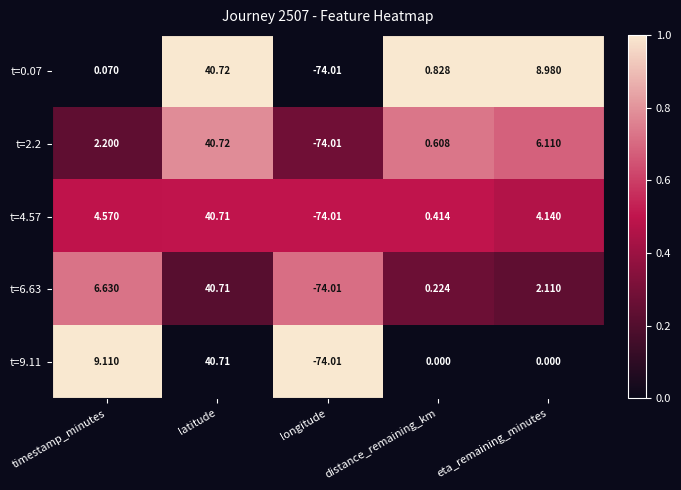

Count the number of data series in this chart.

5